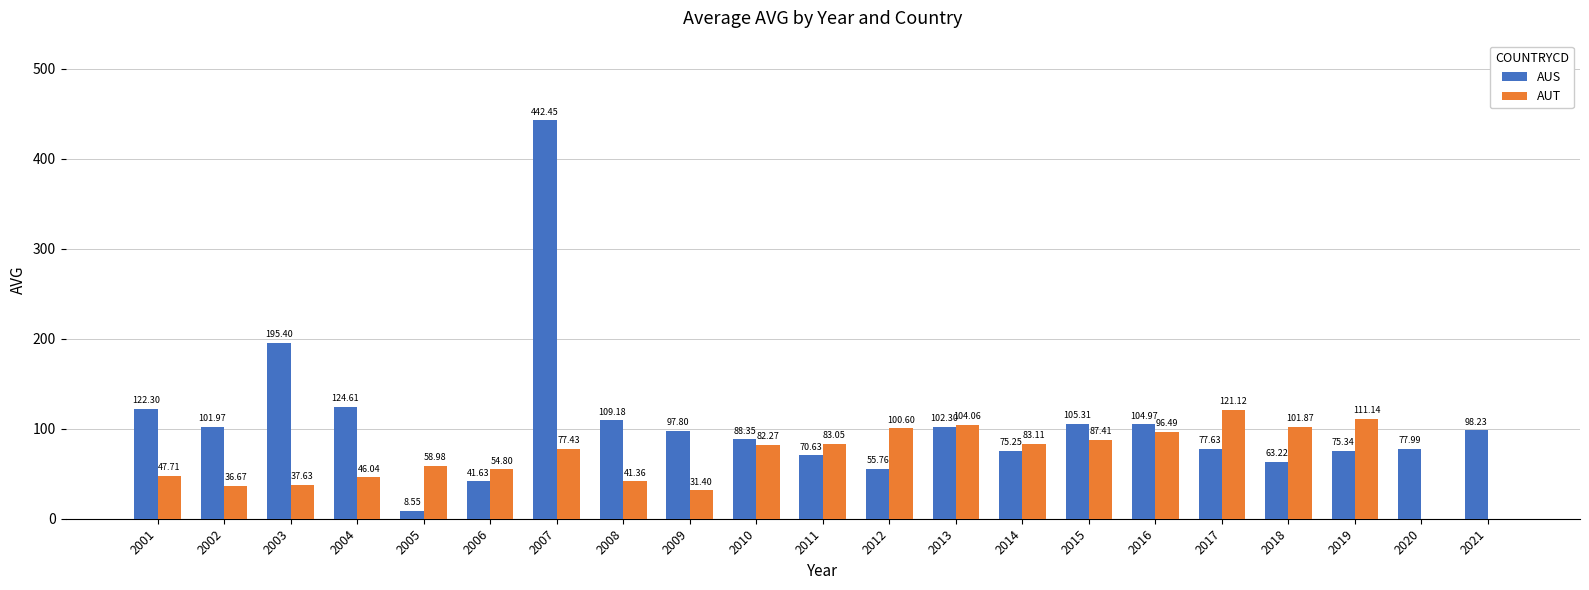

Which category has the highest value across all series?

2007